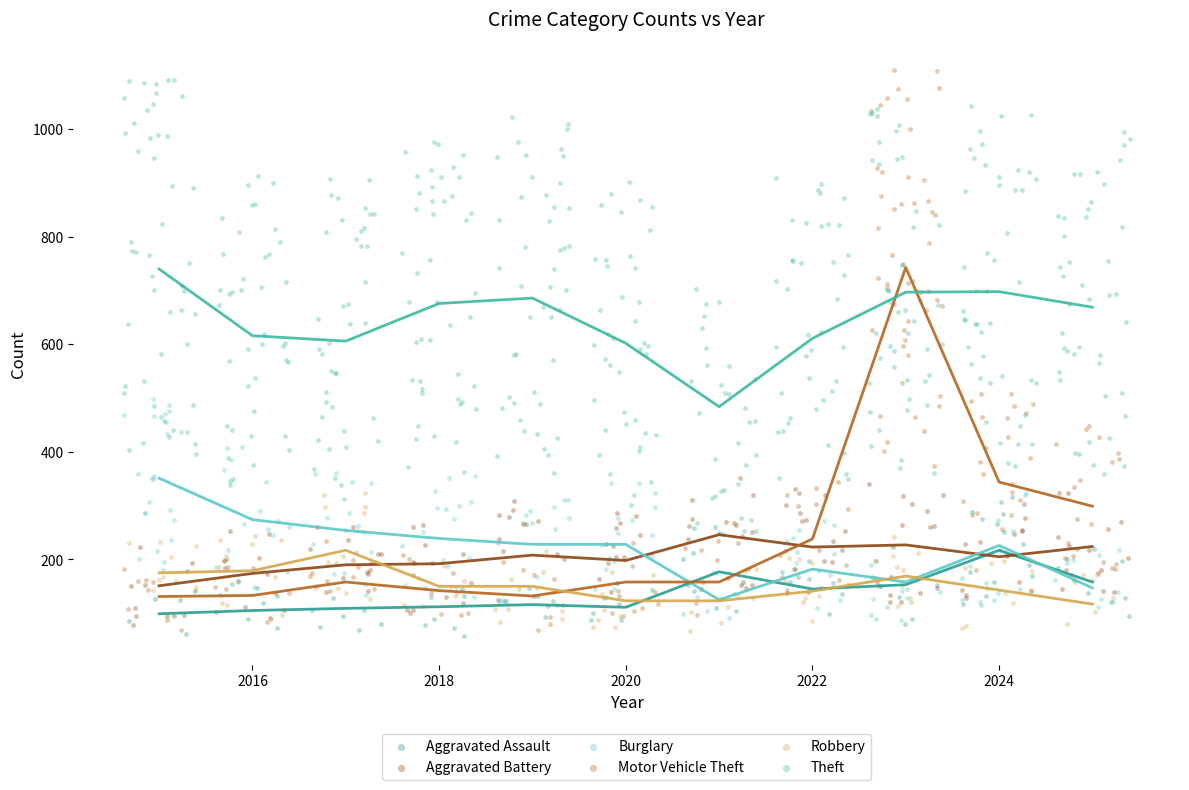

Which series has the widest spread of Y values?

Motor Vehicle Theft